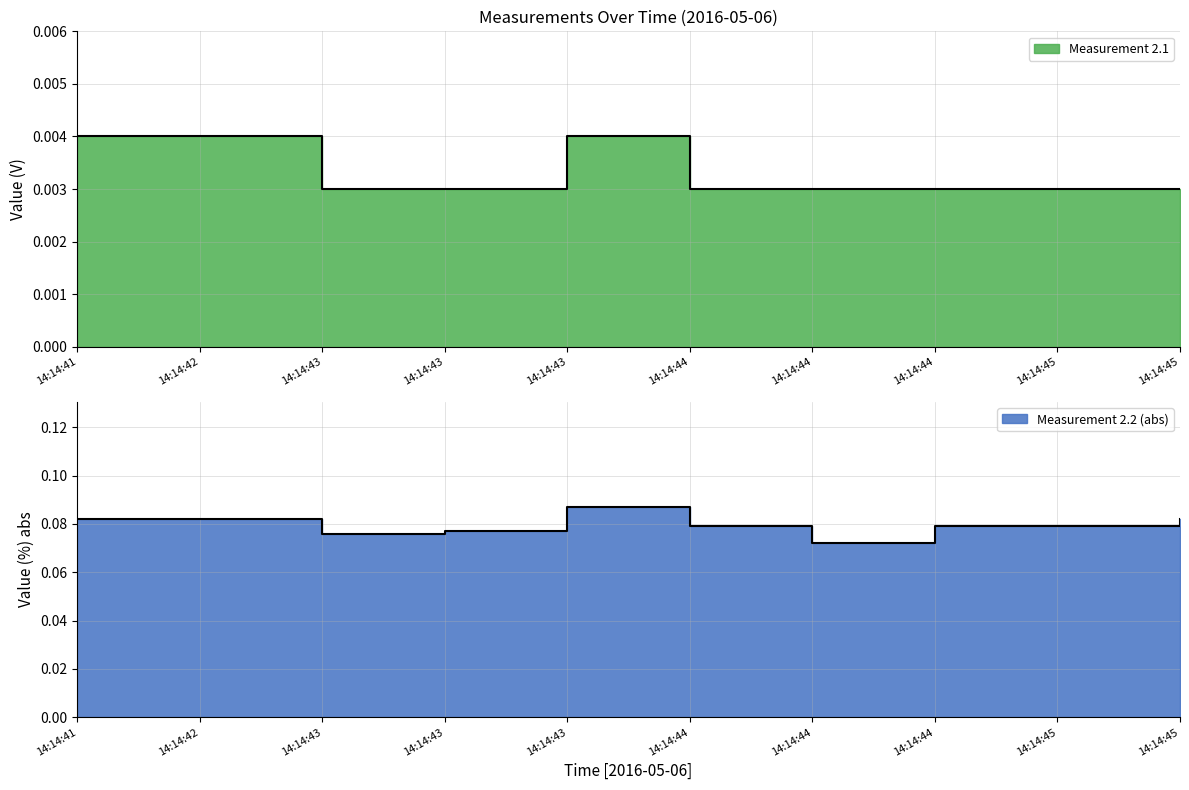

How many Measurement 2.2 values are between 0 and 1?

10